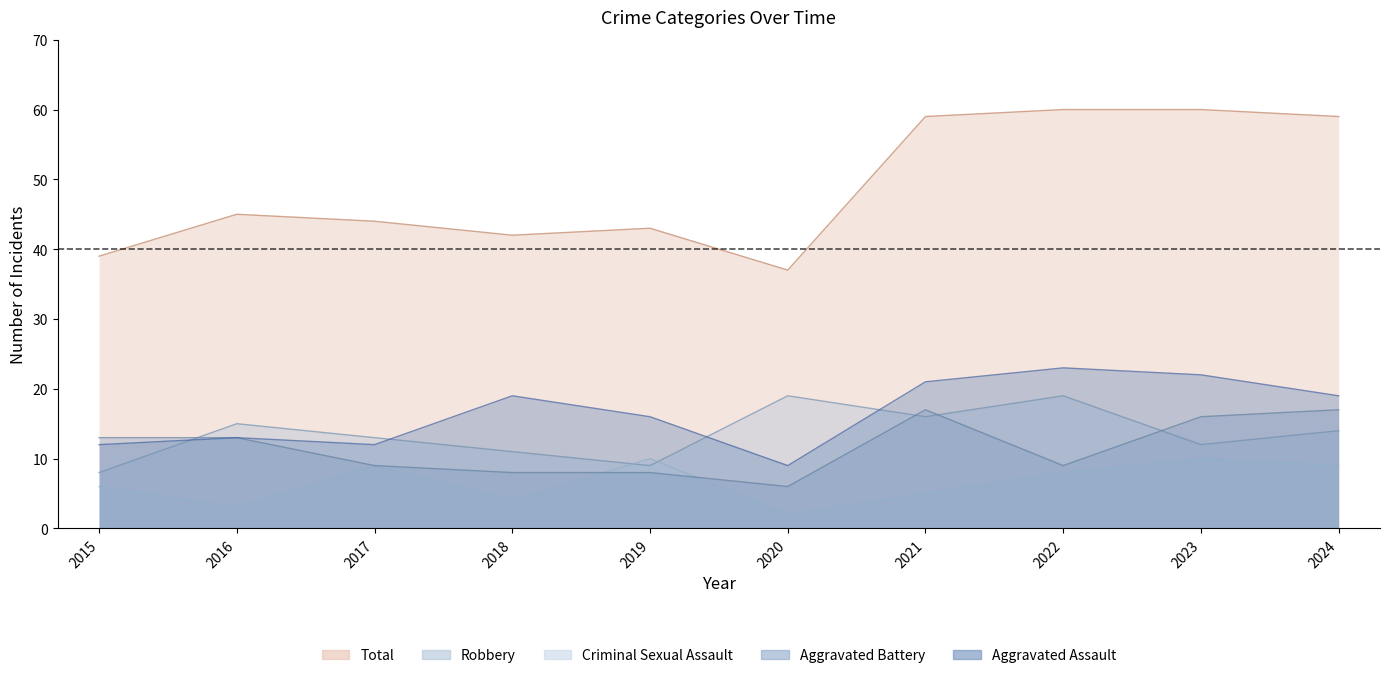

At 2015, list the series in order from smallest to largest.

Criminal Sexual Assault, Robbery, Aggravated Assault, Aggravated Battery, Total